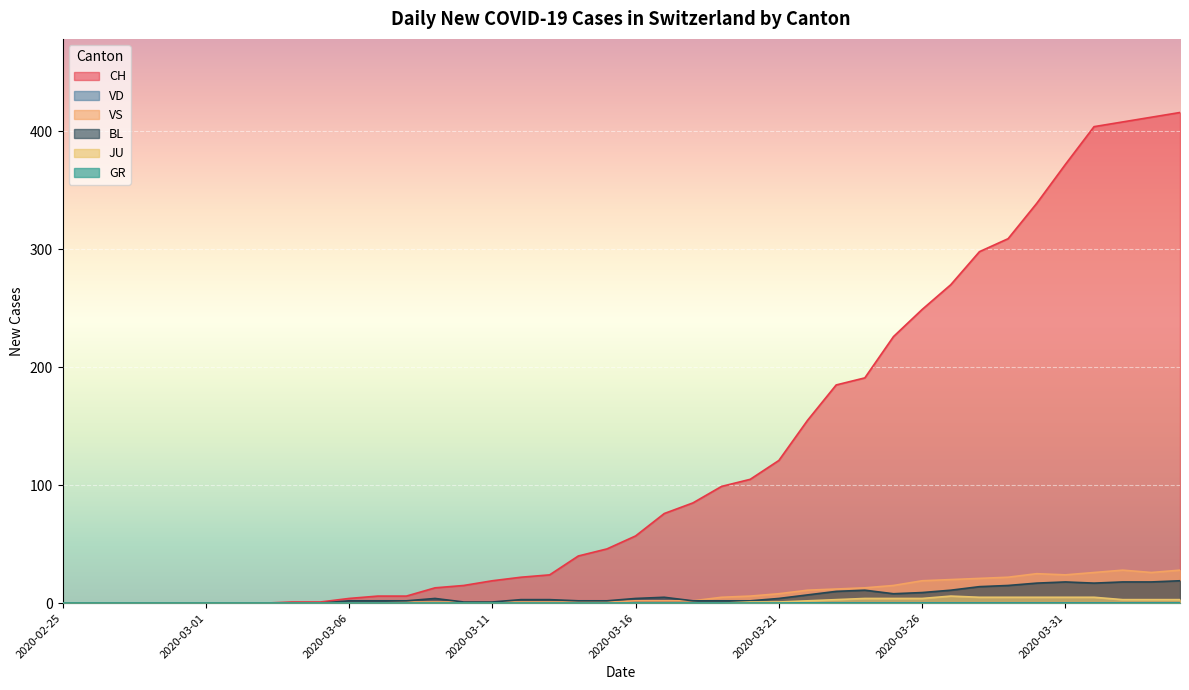

Which series has the largest range (max minus min)?

CH